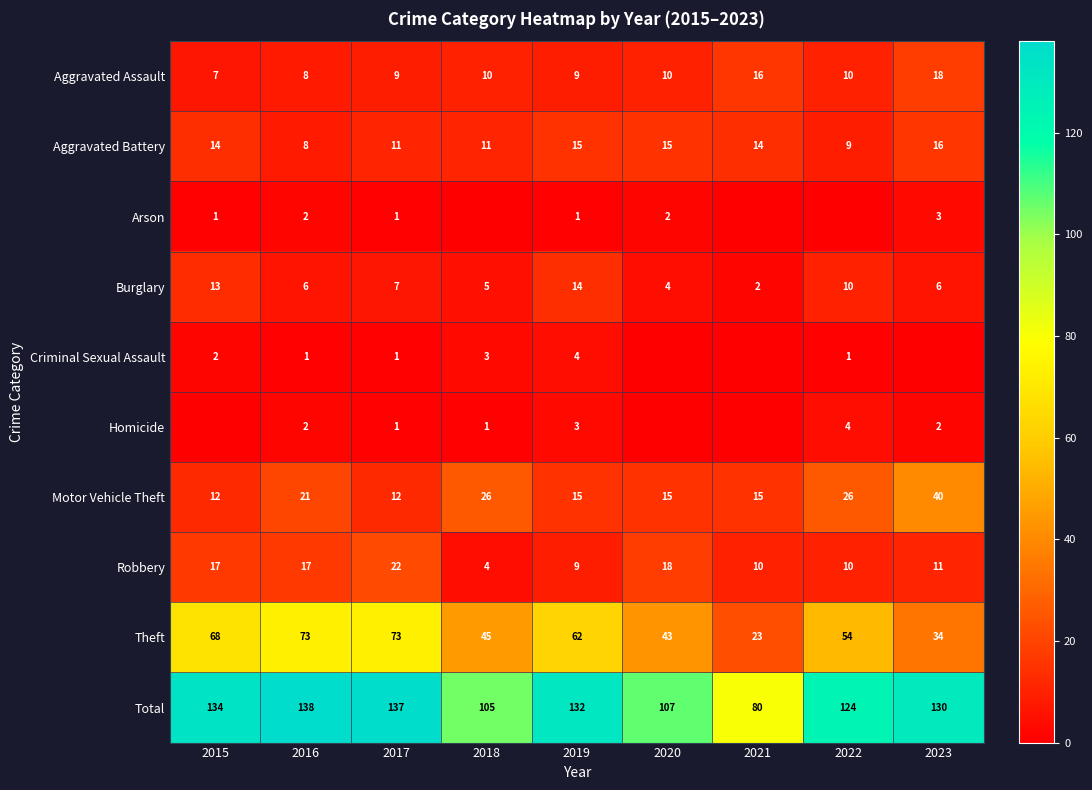

What is the difference between the highest and lowest values at 2017?

136